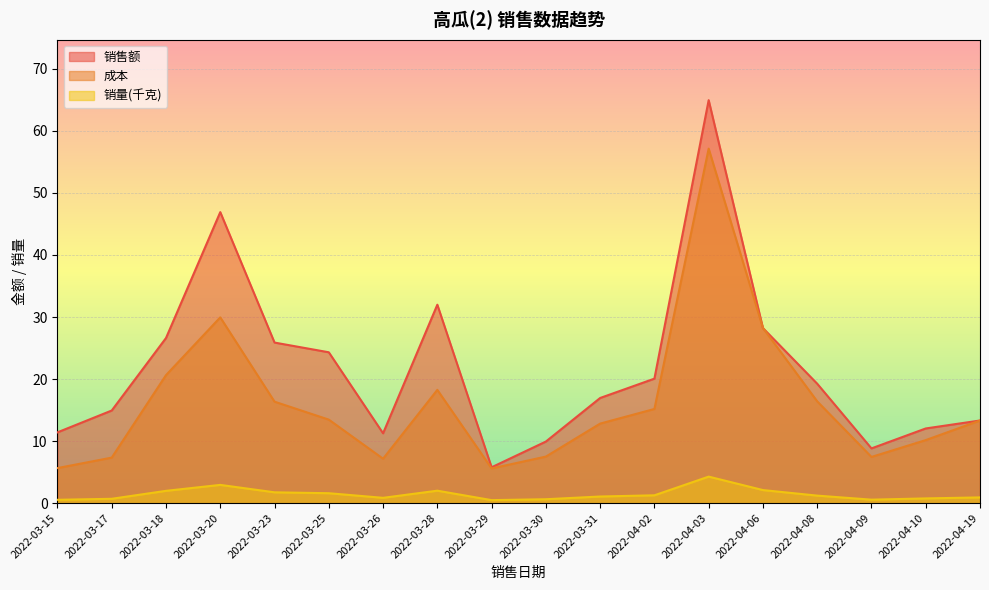

At which label is 销售额 closest to 35?

2022-03-28